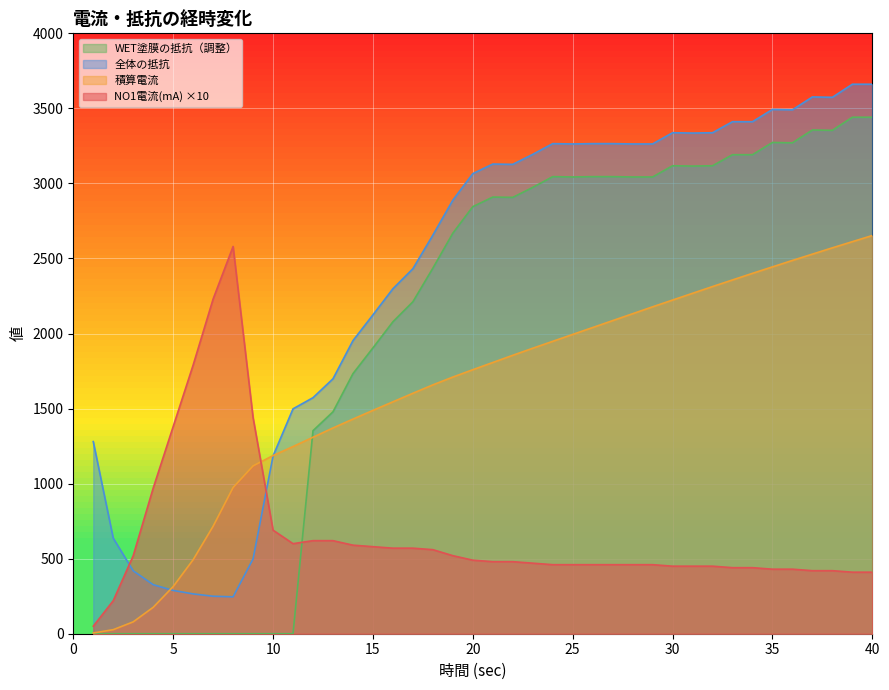

What are all the series names shown in the legend?

WET塗膜の抵抗（調整）, 全体の抵抗, 積算電流, NO1電流(mA) ×10